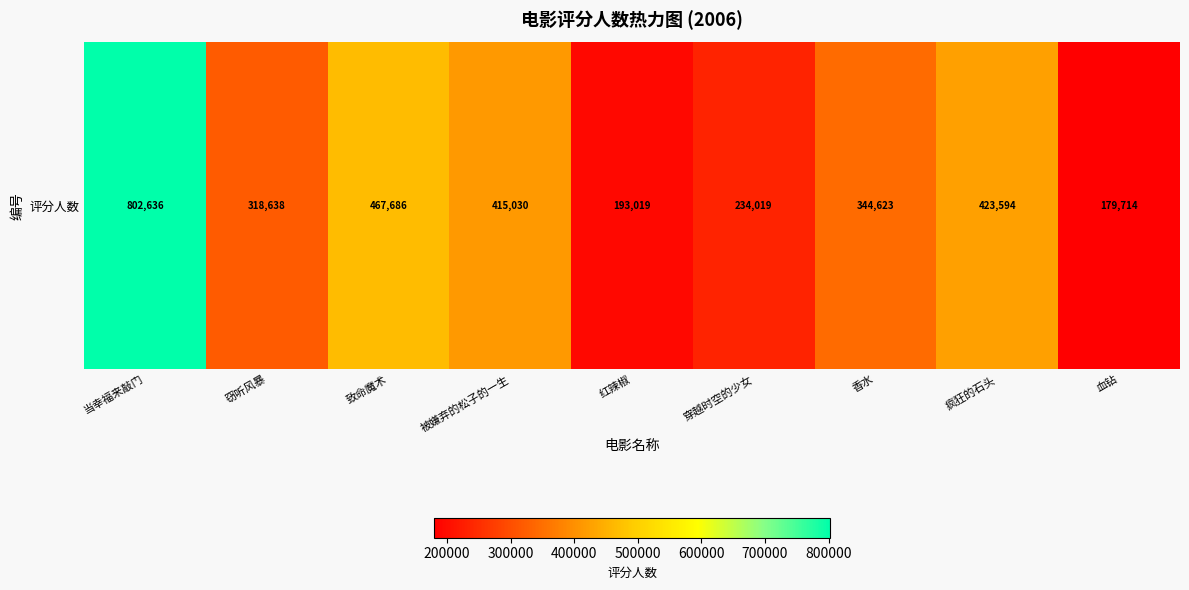

At which label does the data first exceed 344623?

当幸福来敲门